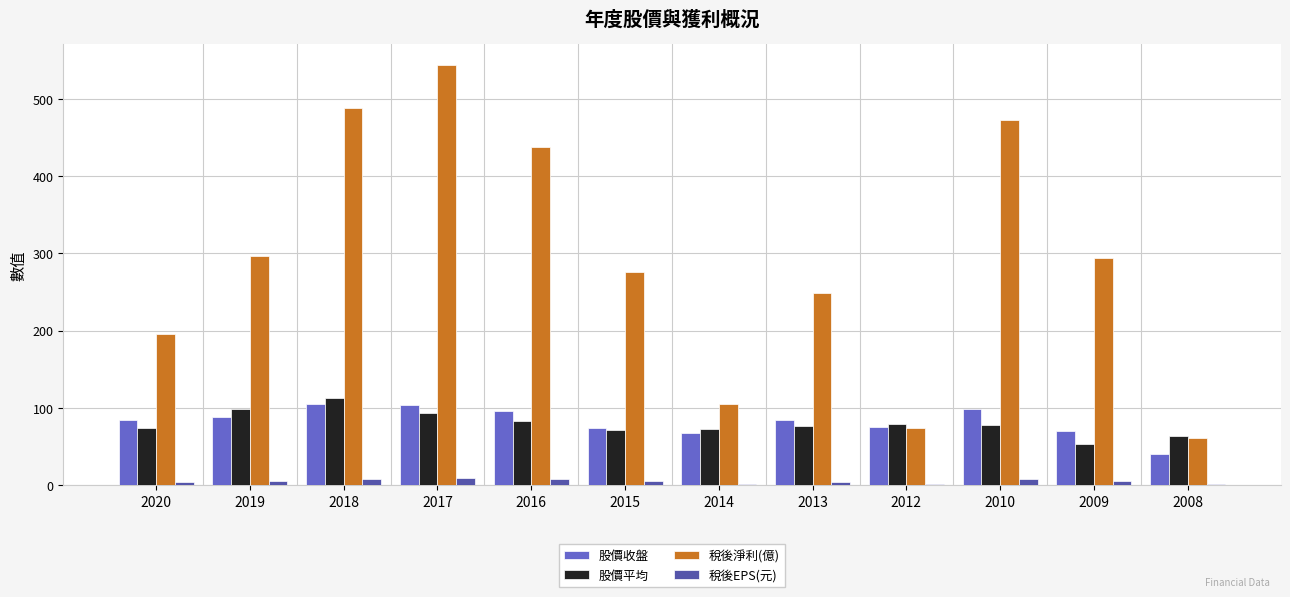

Between 2013 and 2008, which series saw the biggest shift?

稅後淨利(億)